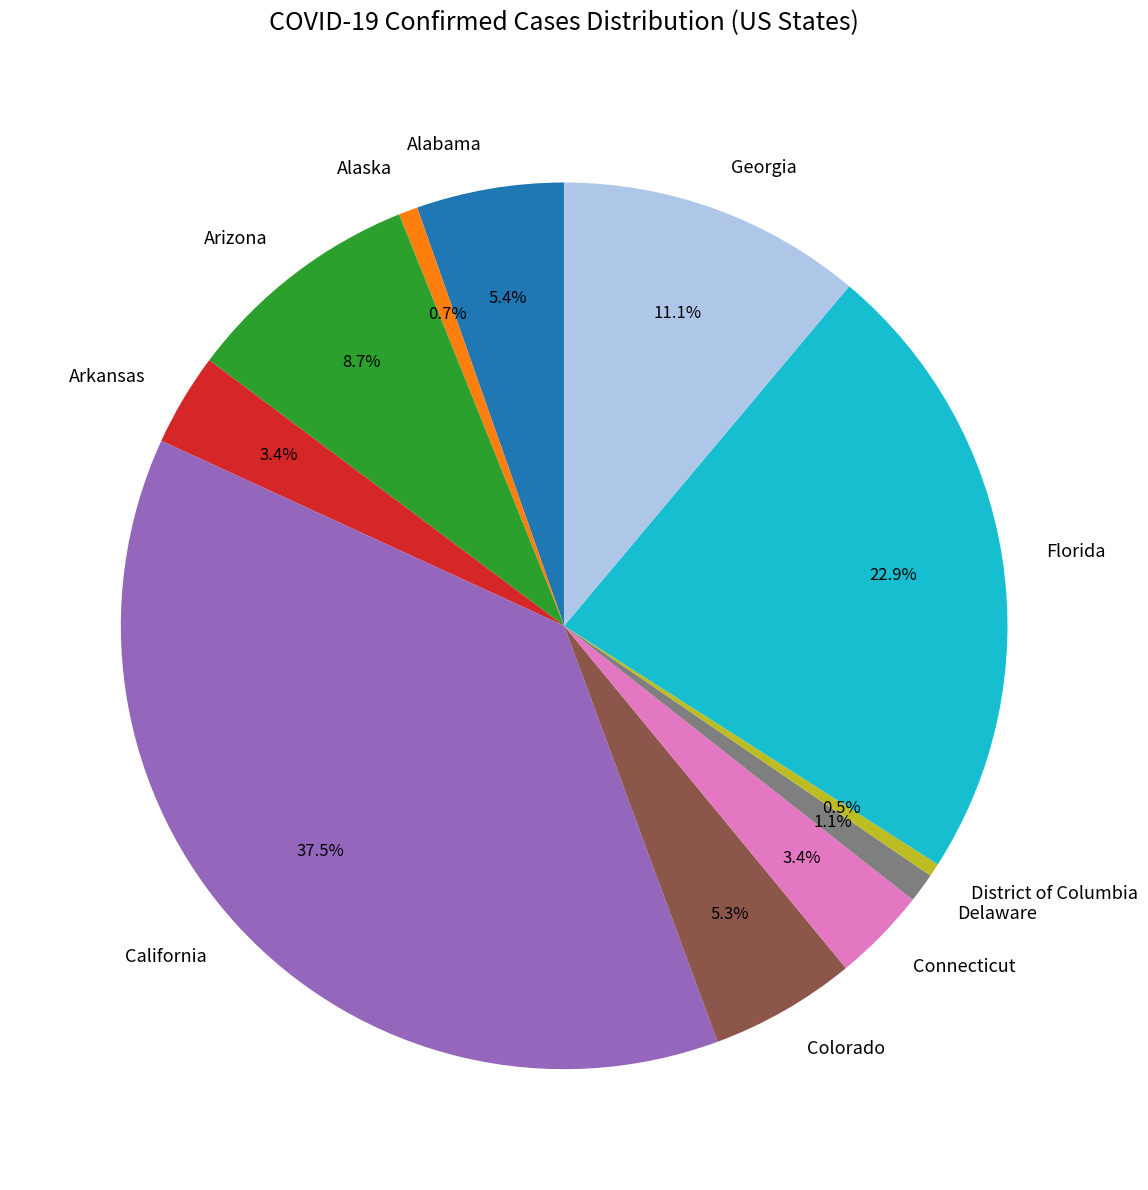

Which slice is the largest?

California